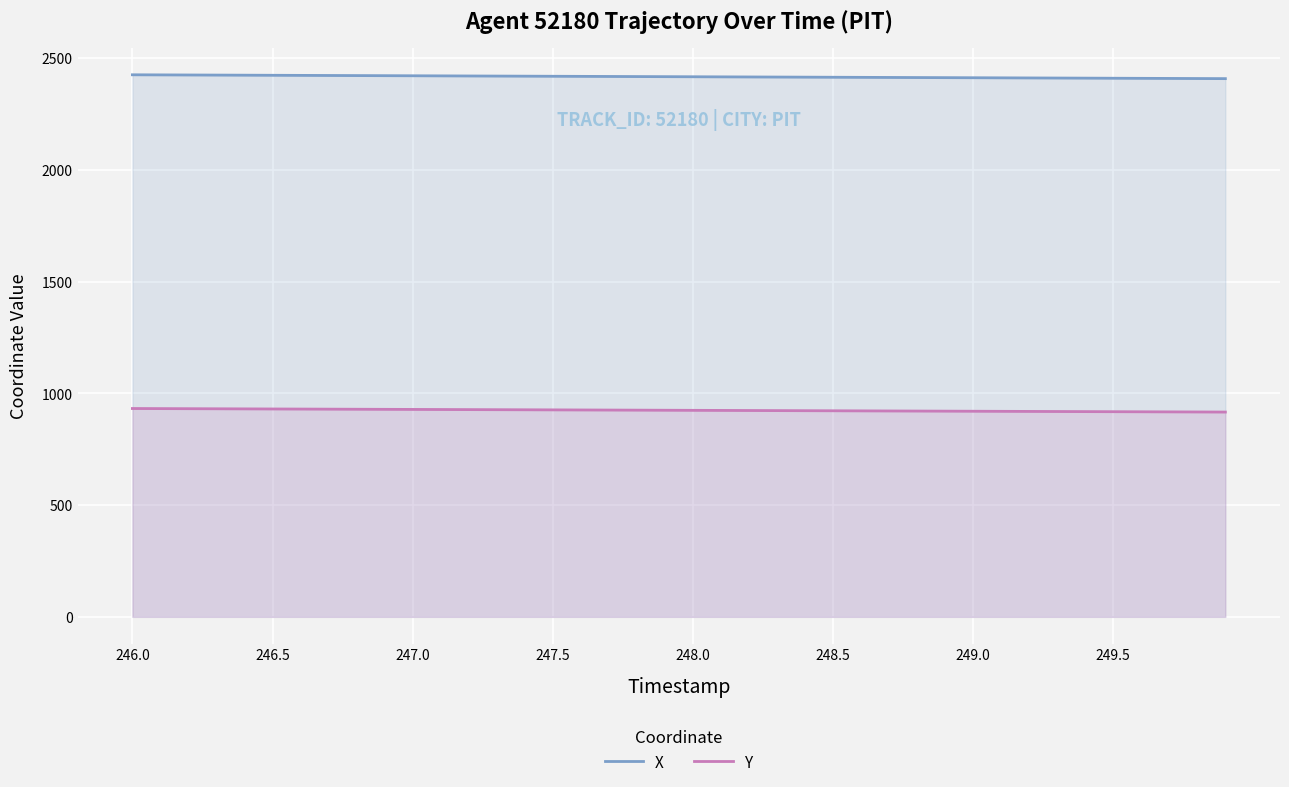

What is the sum of all Y values?

36972.4